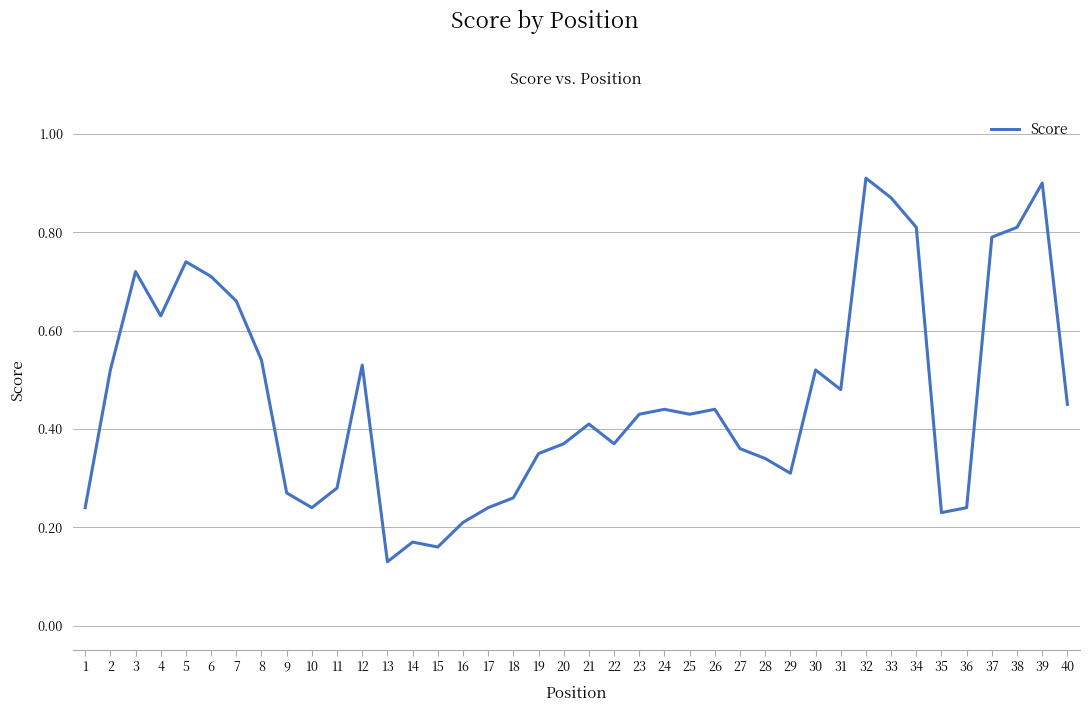

Which category has the lowest value across all series?

13